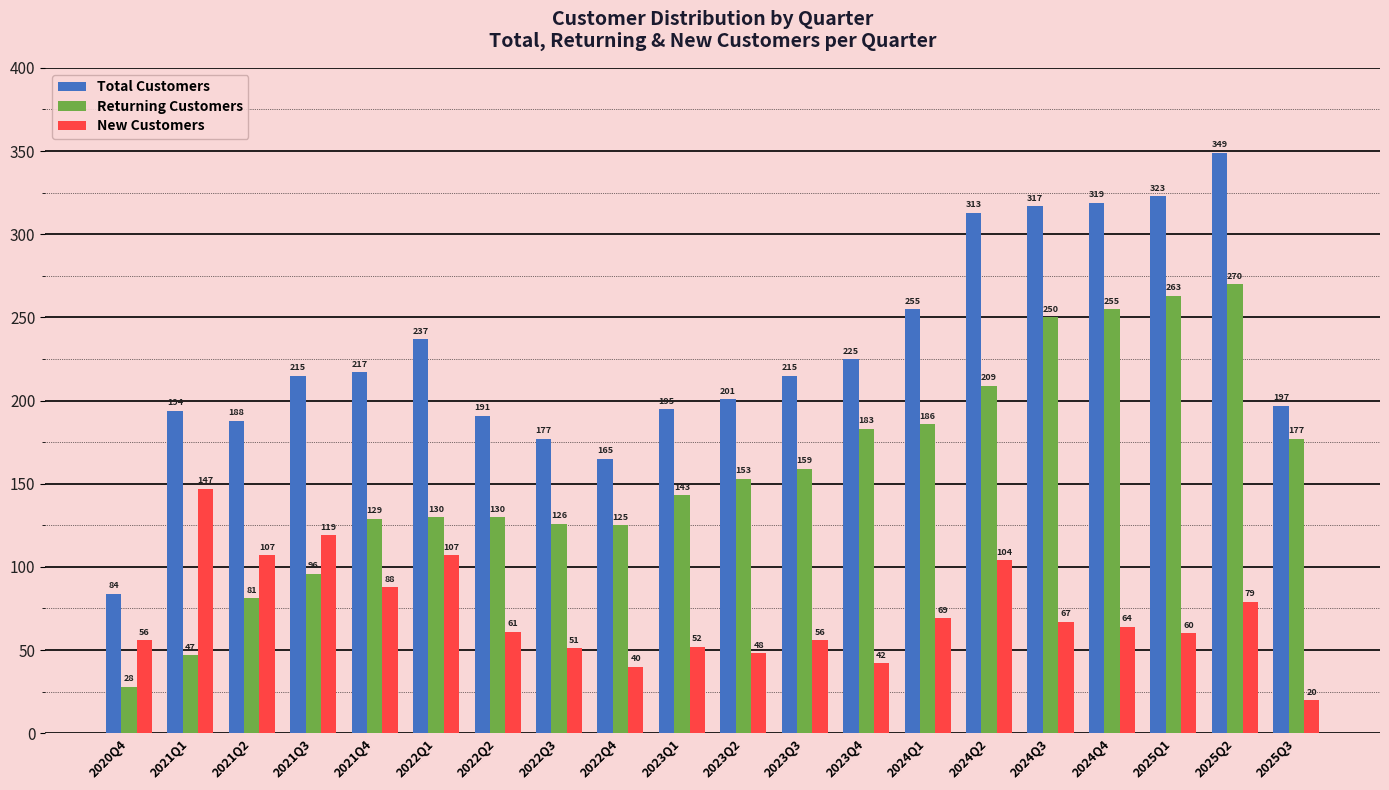

How many values in the Returning Customers series are below 153?

10